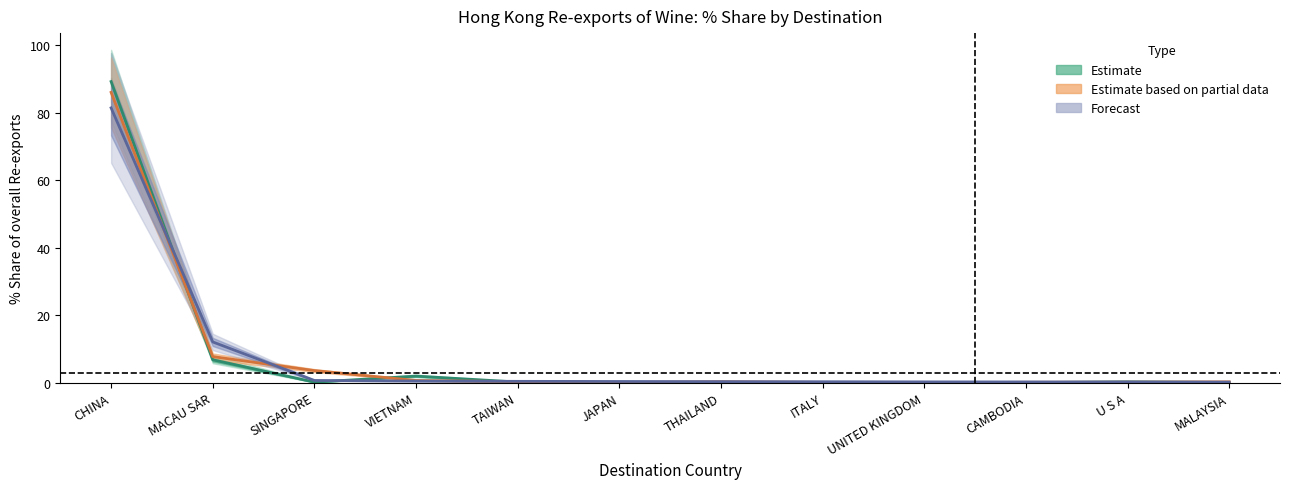

Between UNITED KINGDOM and ITALY, which is larger?

UNITED KINGDOM